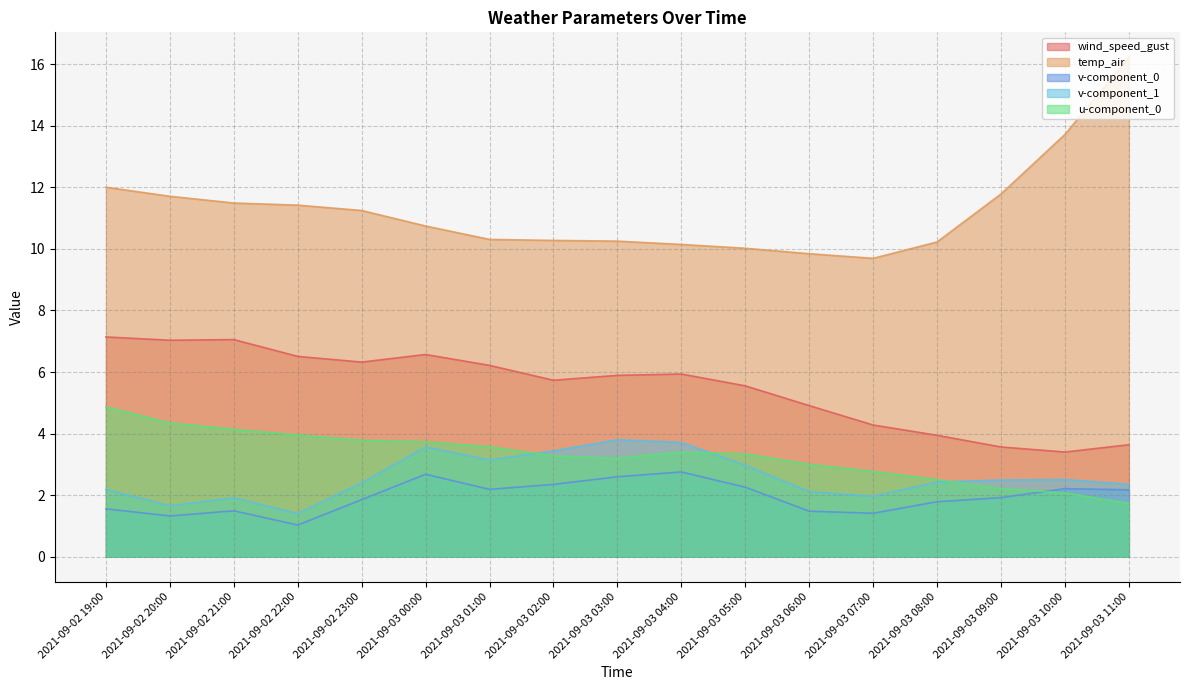

Reading left to right, what are all the values shown in this chart?

wind_speed_gust: 2021-09-02 19:00=7.1	2021-09-02 20:00=7.0	2021-09-02 21:00=7.1	2021-09-02 22:00=6.5	2021-09-02 23:00=6.3	2021-09-03 00:00=6.6	2021-09-03 01:00=6.2	2021-09-03 02:00=5.7	2021-09-03 03:00=5.9	2021-09-03 04:00=5.9	2021-09-03 05:00=5.6	2021-09-03 06:00=4.9	2021-09-03 07:00=4.3	2021-09-03 08:00=3.9	2021-09-03 09:00=3.6	2021-09-03 10:00=3.4	2021-09-03 11:00=3.6
temp_air: 2021-09-02 19:00=12.0	2021-09-02 20:00=11.7	2021-09-02 21:00=11.5	2021-09-02 22:00=11.4	2021-09-02 23:00=11.2	2021-09-03 00:00=10.7	2021-09-03 01:00=10.3	2021-09-03 02:00=10.3	2021-09-03 03:00=10.3	2021-09-03 04:00=10.1	2021-09-03 05:00=10.0	2021-09-03 06:00=9.8	2021-09-03 07:00=9.7	2021-09-03 08:00=10.2	2021-09-03 09:00=11.8	2021-09-03 10:00=13.7	2021-09-03 11:00=16.2
v-component_0: 2021-09-02 19:00=1.6	2021-09-02 20:00=1.3	2021-09-02 21:00=1.5	2021-09-02 22:00=1.0	2021-09-02 23:00=1.9	2021-09-03 00:00=2.7	2021-09-03 01:00=2.2	2021-09-03 02:00=2.4	2021-09-03 03:00=2.6	2021-09-03 04:00=2.8	2021-09-03 05:00=2.3	2021-09-03 06:00=1.5	2021-09-03 07:00=1.4	2021-09-03 08:00=1.8	2021-09-03 09:00=1.9	2021-09-03 10:00=2.2	2021-09-03 11:00=2.2
v-component_1: 2021-09-02 19:00=2.2	2021-09-02 20:00=1.7	2021-09-02 21:00=1.9	2021-09-02 22:00=1.4	2021-09-02 23:00=2.4	2021-09-03 00:00=3.6	2021-09-03 01:00=3.1	2021-09-03 02:00=3.4	2021-09-03 03:00=3.8	2021-09-03 04:00=3.7	2021-09-03 05:00=3.0	2021-09-03 06:00=2.1	2021-09-03 07:00=2.0	2021-09-03 08:00=2.4	2021-09-03 09:00=2.5	2021-09-03 10:00=2.5	2021-09-03 11:00=2.4
u-component_0: 2021-09-02 19:00=4.9	2021-09-02 20:00=4.3	2021-09-02 21:00=4.1	2021-09-02 22:00=4.0	2021-09-02 23:00=3.8	2021-09-03 00:00=3.7	2021-09-03 01:00=3.6	2021-09-03 02:00=3.3	2021-09-03 03:00=3.2	2021-09-03 04:00=3.4	2021-09-03 05:00=3.3	2021-09-03 06:00=3.0	2021-09-03 07:00=2.8	2021-09-03 08:00=2.5	2021-09-03 09:00=2.2	2021-09-03 10:00=2.1	2021-09-03 11:00=1.7